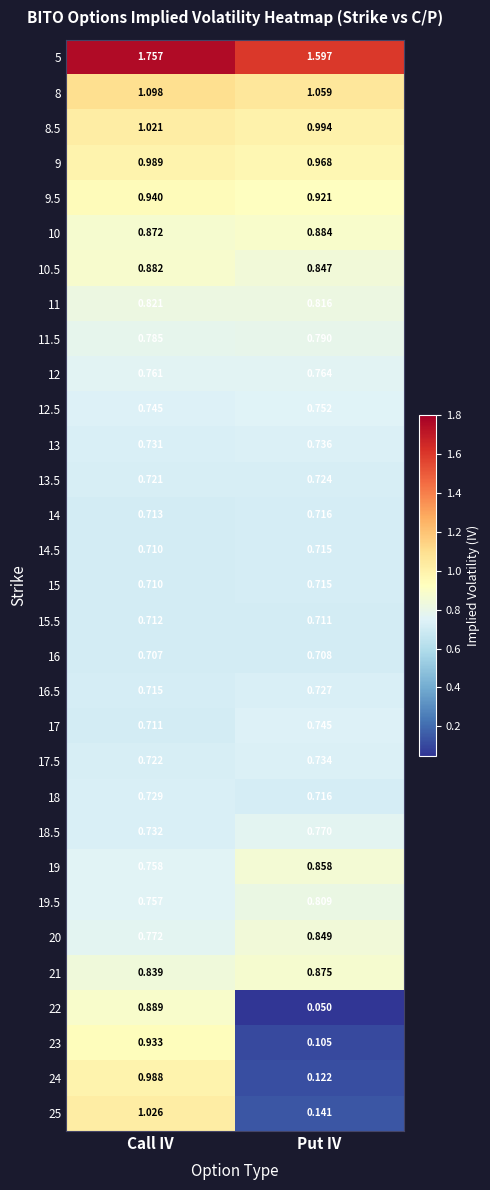

Rank the categories by 18.5 value from lowest to highest.

Call IV, Put IV